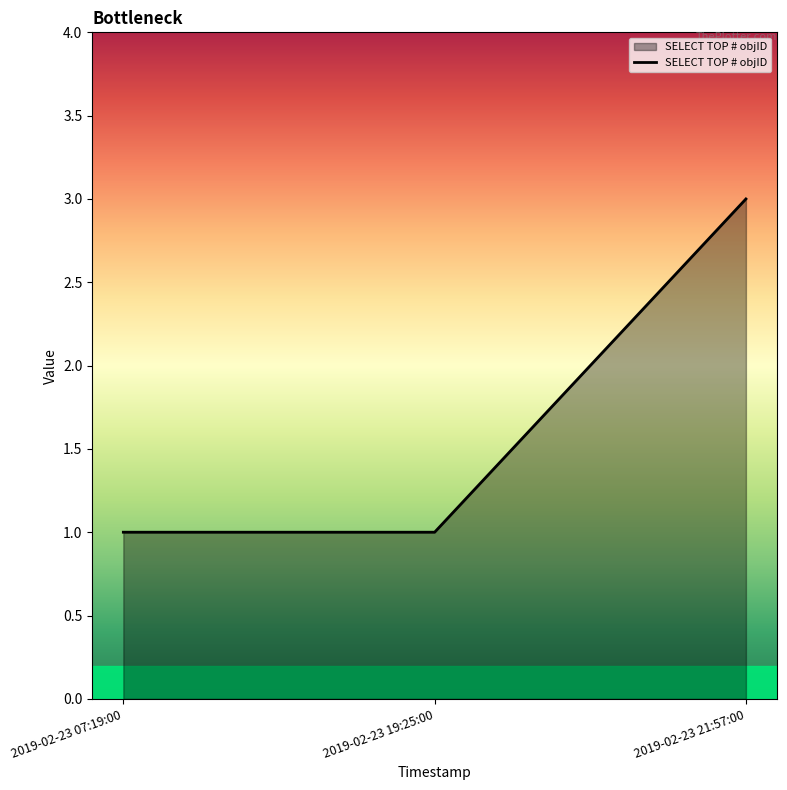

Reading left to right, list all the values displayed in this chart.

1	1	3